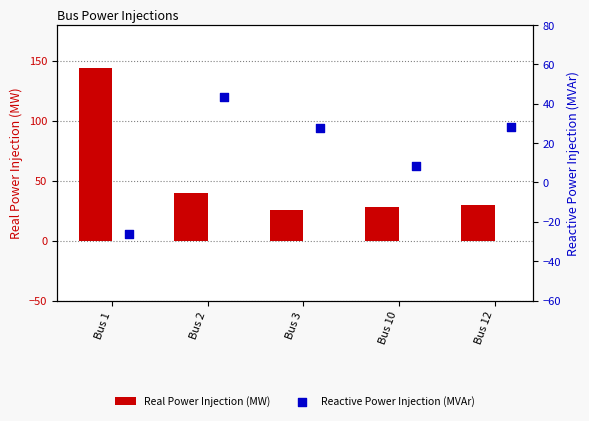

What is the maximum value for Real Power Injection (MW)?

144.2